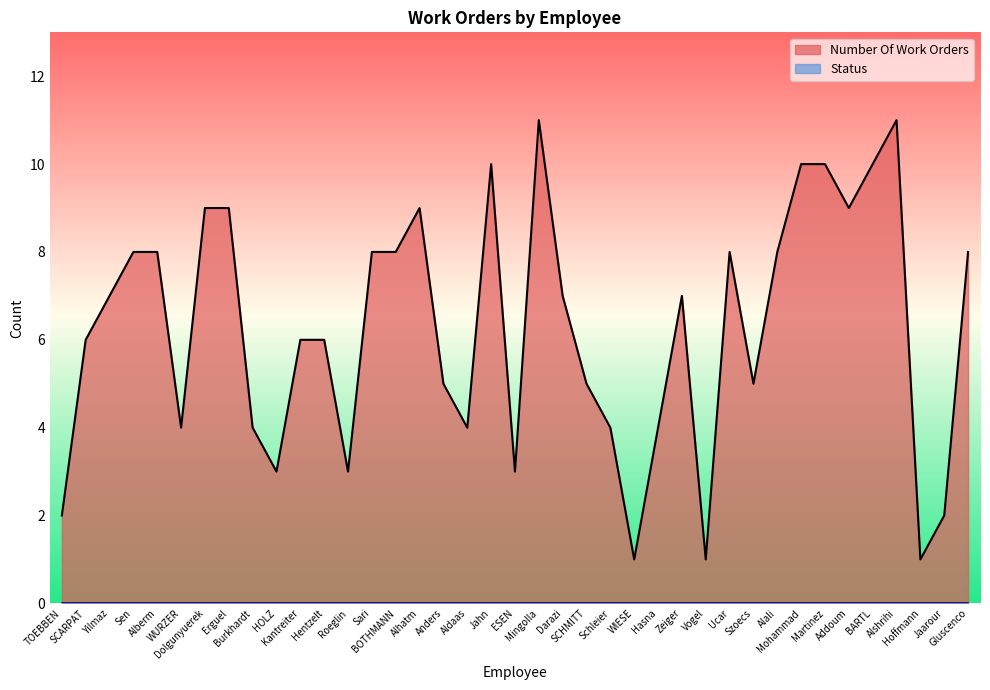

Where is the first local maximum?

Alhatm